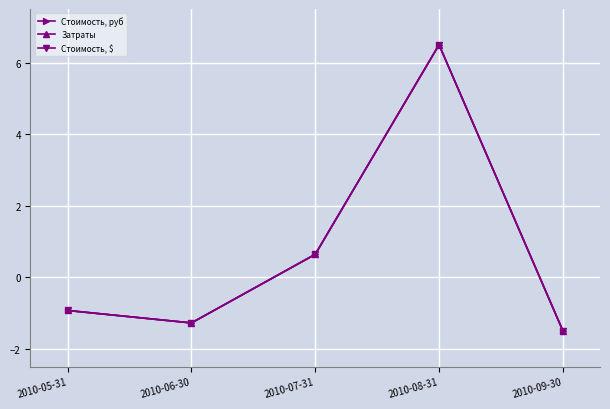

Reading left to right, what are all the values shown in this chart?

Стоимость, руб: 2010-05-31=-0.9	2010-06-30=-1.3	2010-07-31=0.6	2010-08-31=6.5	2010-09-30=-1.5
Затраты: 2010-05-31=-0.9	2010-06-30=-1.3	2010-07-31=0.6	2010-08-31=6.5	2010-09-30=-1.5
Стоимость, $: 2010-05-31=-0.9	2010-06-30=-1.3	2010-07-31=0.6	2010-08-31=6.5	2010-09-30=-1.5